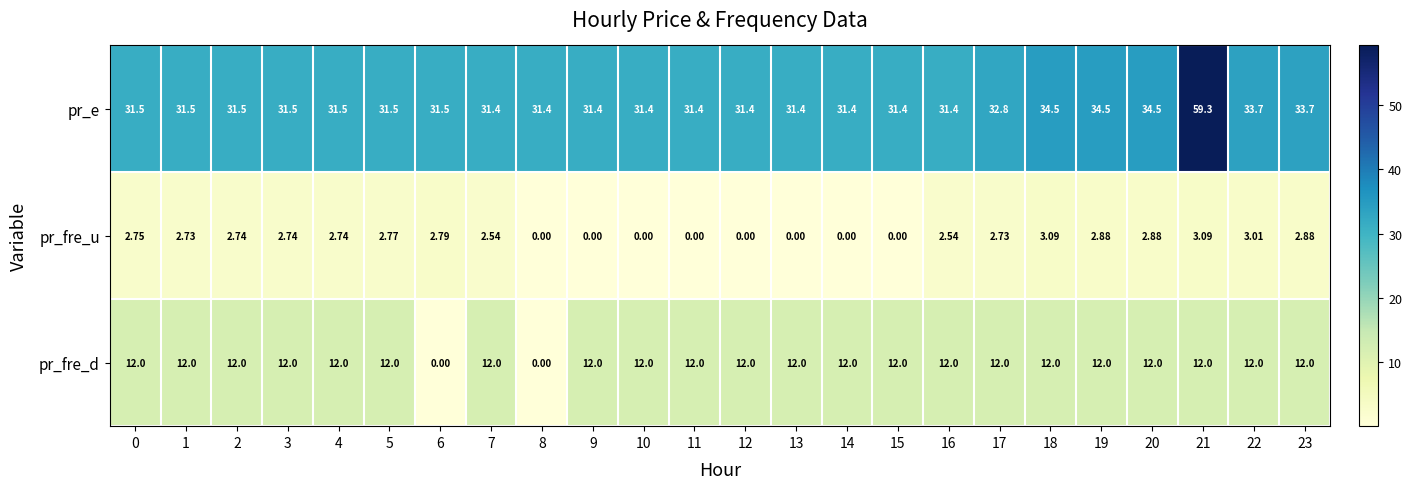

Which series has the largest total across all categories?

pr_e